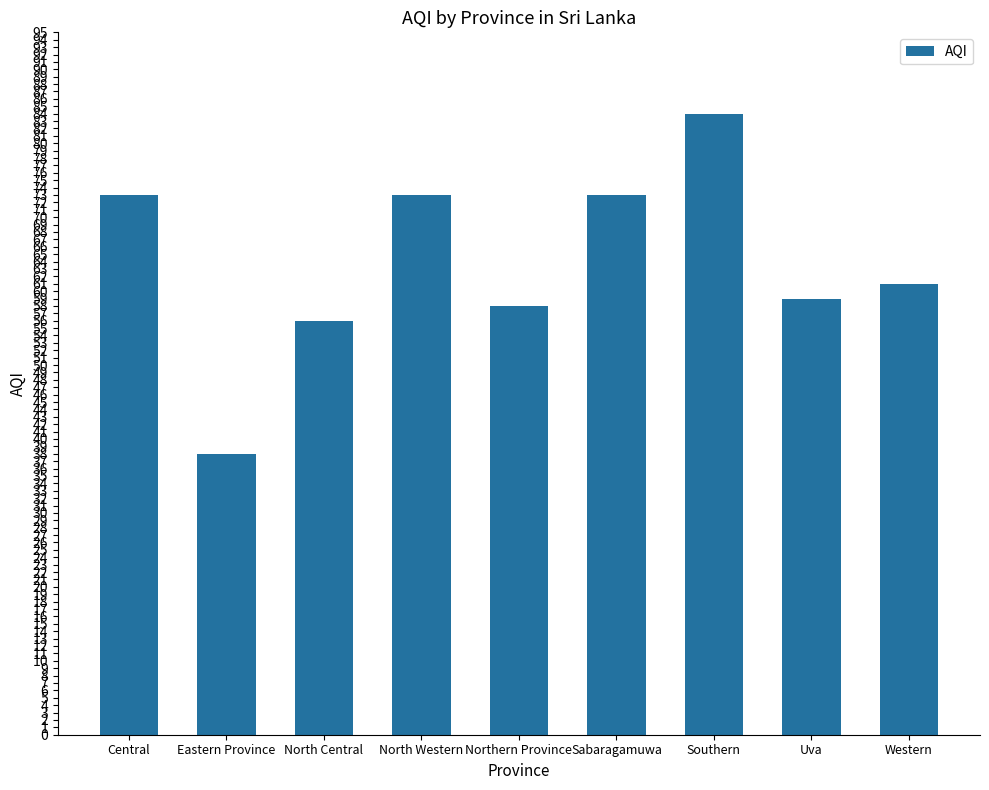

Reading right to left, what are all the values shown in this chart?

Western=61	Uva=59	Southern=84	Sabaragamuwa=73	Northern Province=58	North Western=73	North Central=56	Eastern Province=38	Central=73